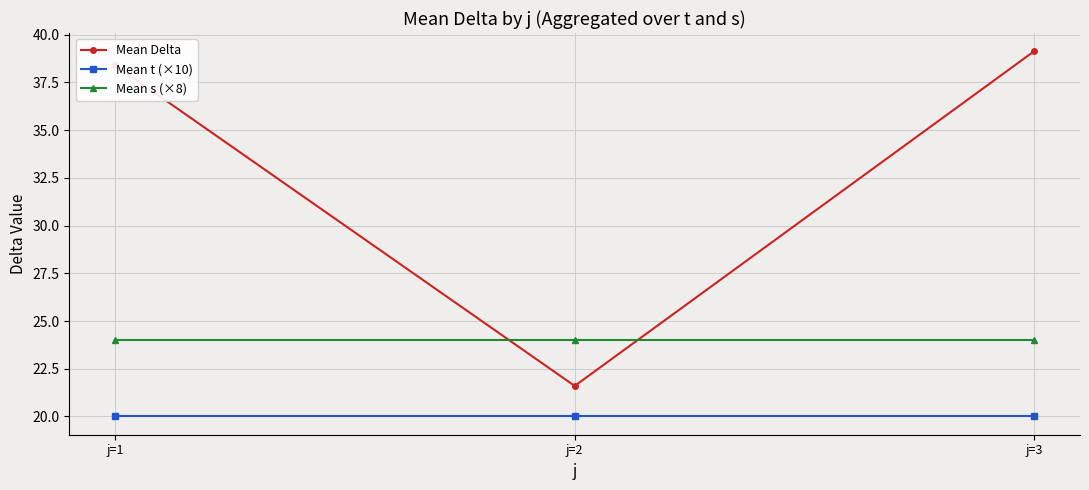

How many data points does each series have?

3